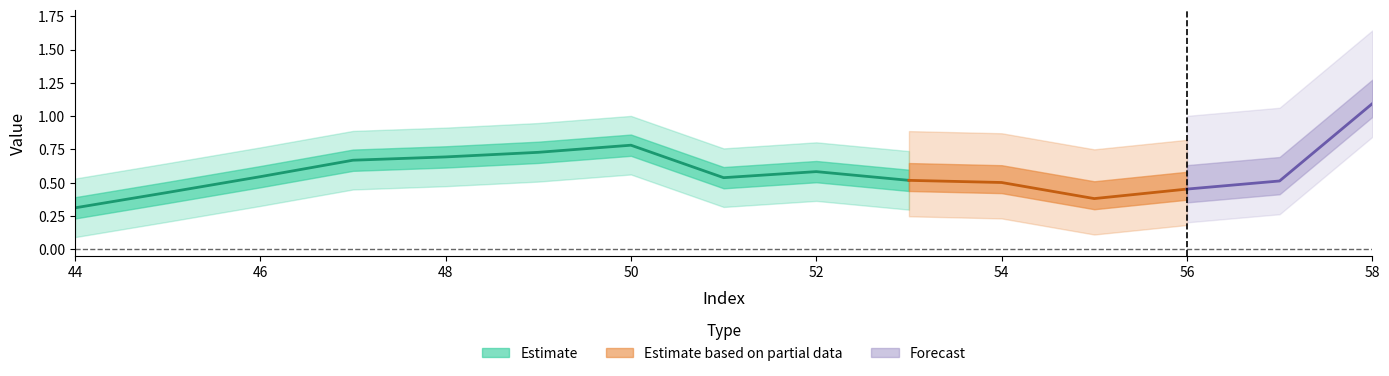

At which category does the data reach its first local peak?

50